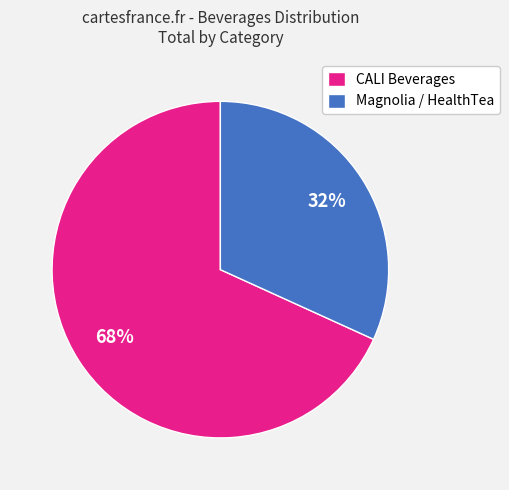

What percentage is the Magnolia / HealthTea slice, to the nearest percent?

32%